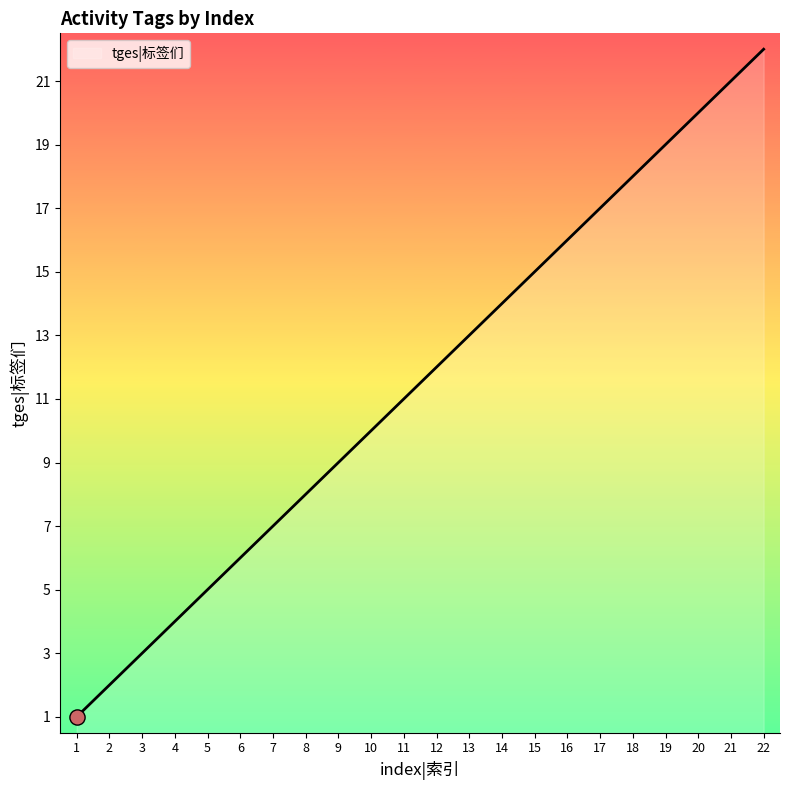

Which has a higher value, 14 or 12?

14